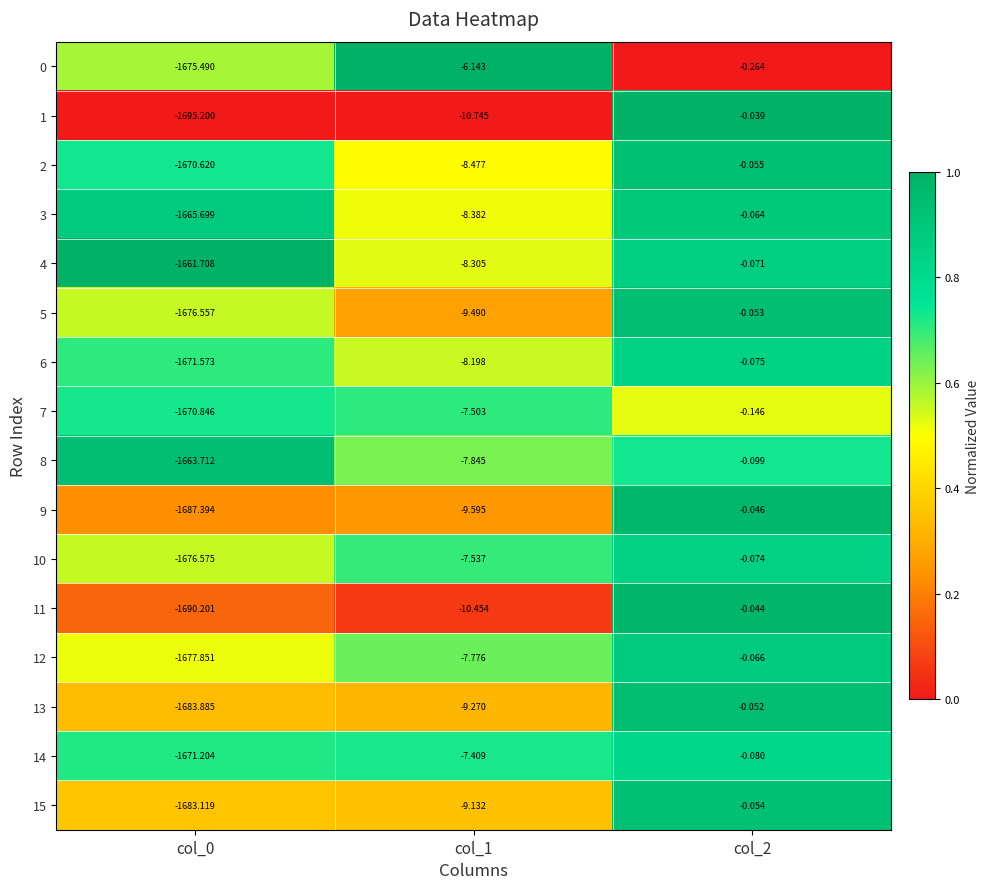

Is the value of 9 at col_0 greater than the value of 3 at col_0?

No